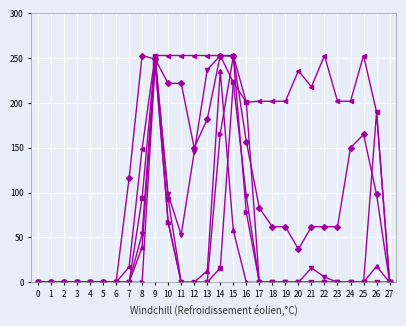

What is the greatest value displayed?

253